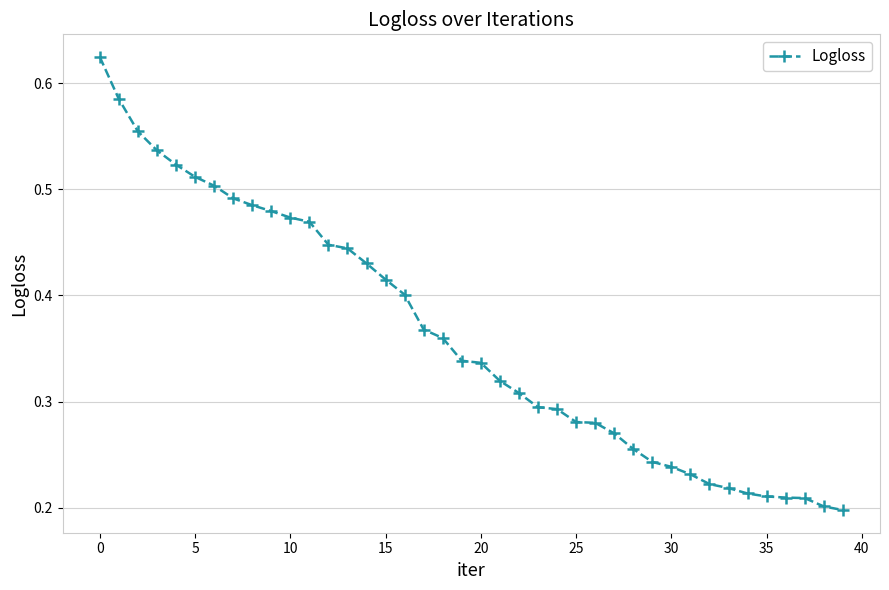

What is the sum of all values?

14.5